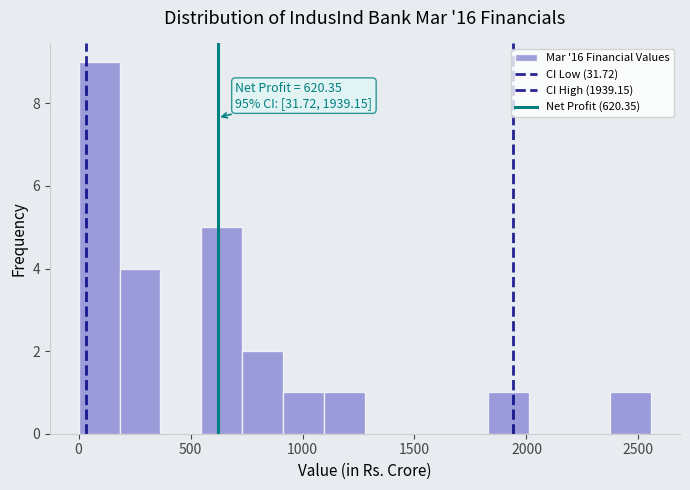

Around what value on the x-axis is the tallest bar? Give the approximate position of its centre, as read against the axis.

100